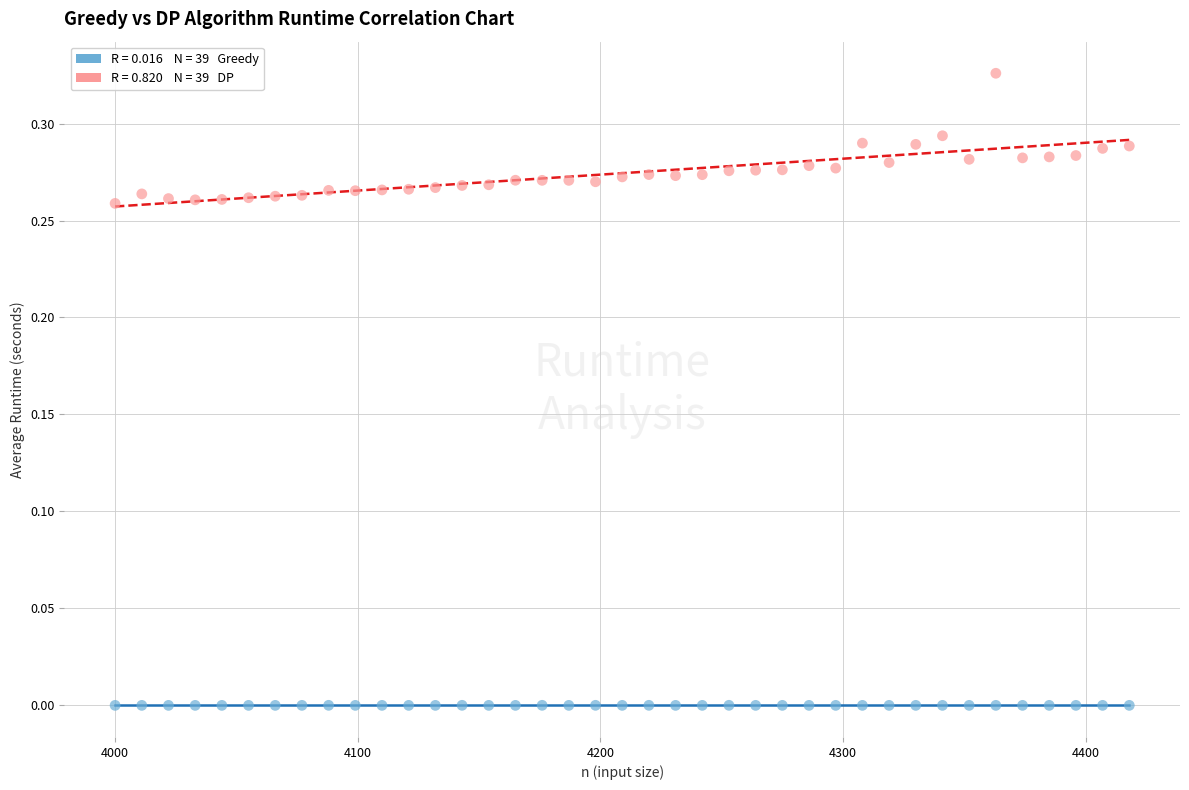

Across all data points, what is the range of X values (max minus min)?

418.0